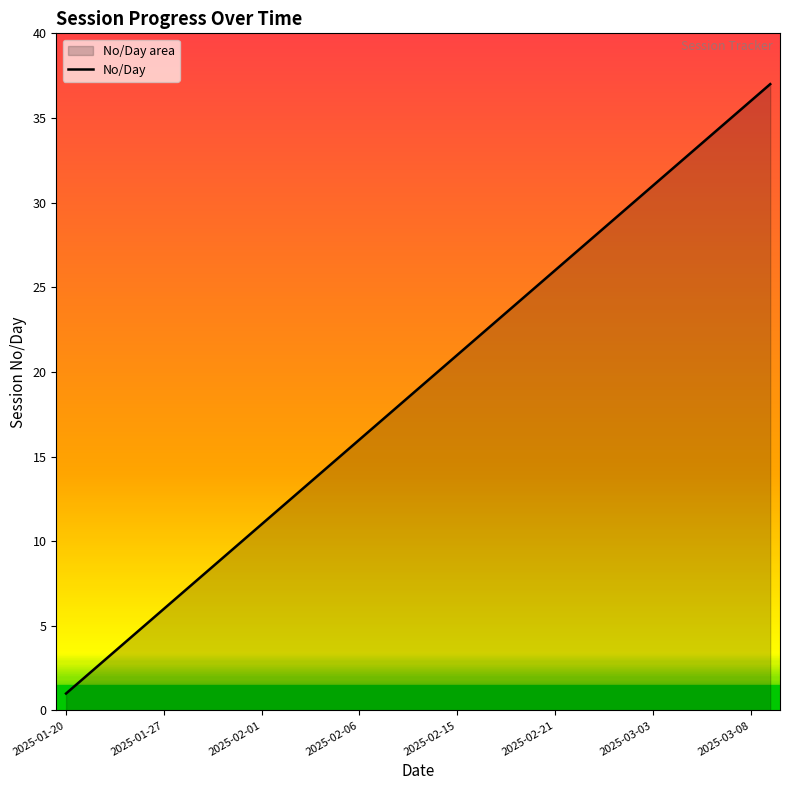

The chart shows a value of 11 at 2025-02-01. True or false?

True